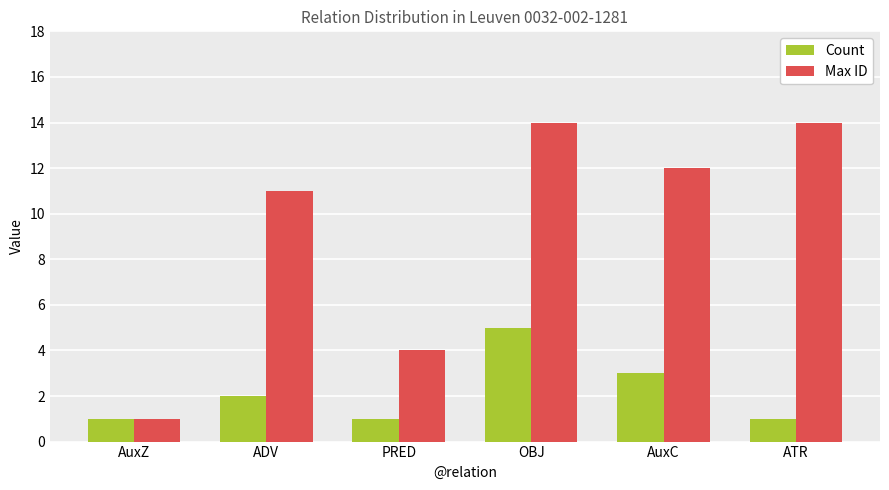

Reading right to left, transcribe all the data shown in this chart.

Count: ATR=1	AuxC=3	OBJ=5	PRED=1	ADV=2	AuxZ=1
Max ID: ATR=14	AuxC=12	OBJ=14	PRED=4	ADV=11	AuxZ=1